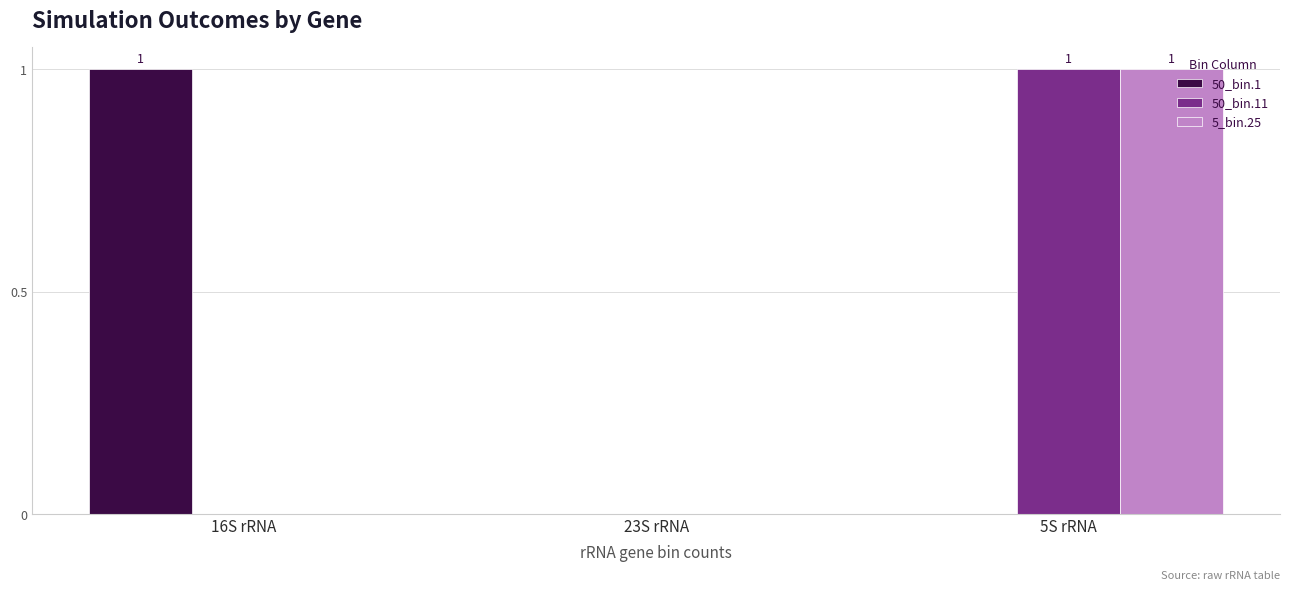

At which category is the sum across all series the highest?

5S rRNA